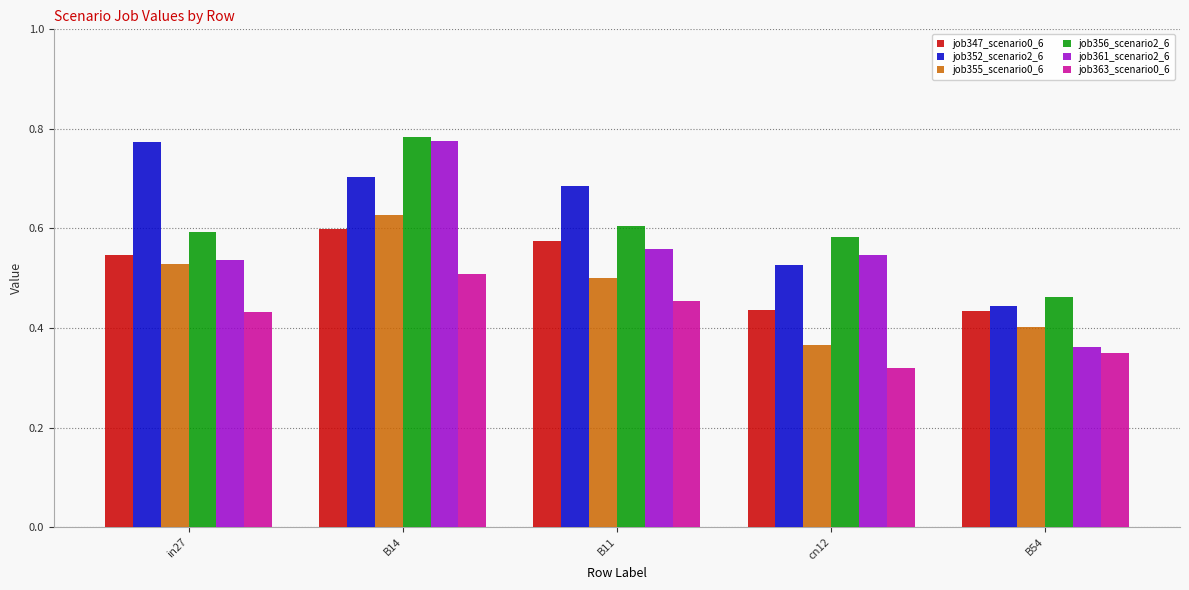

What is the total value across all series at cn12?

2.8